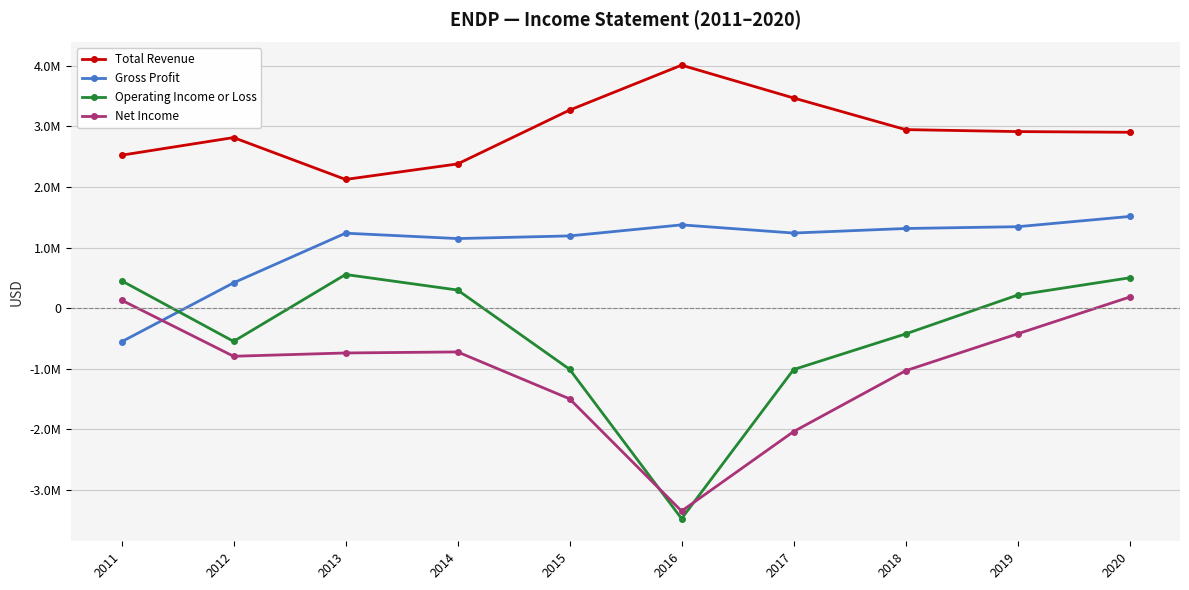

What are all the series names shown in the legend?

Total Revenue, Gross Profit, Operating Income or Loss, Net Income